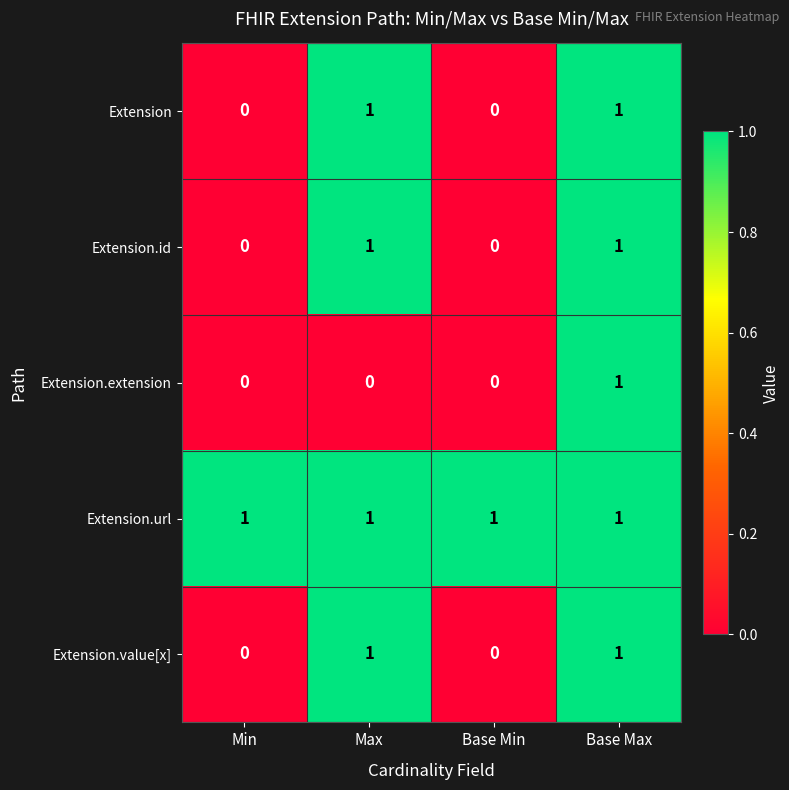

The value of Extension.extension at Max is 0. True or false?

True